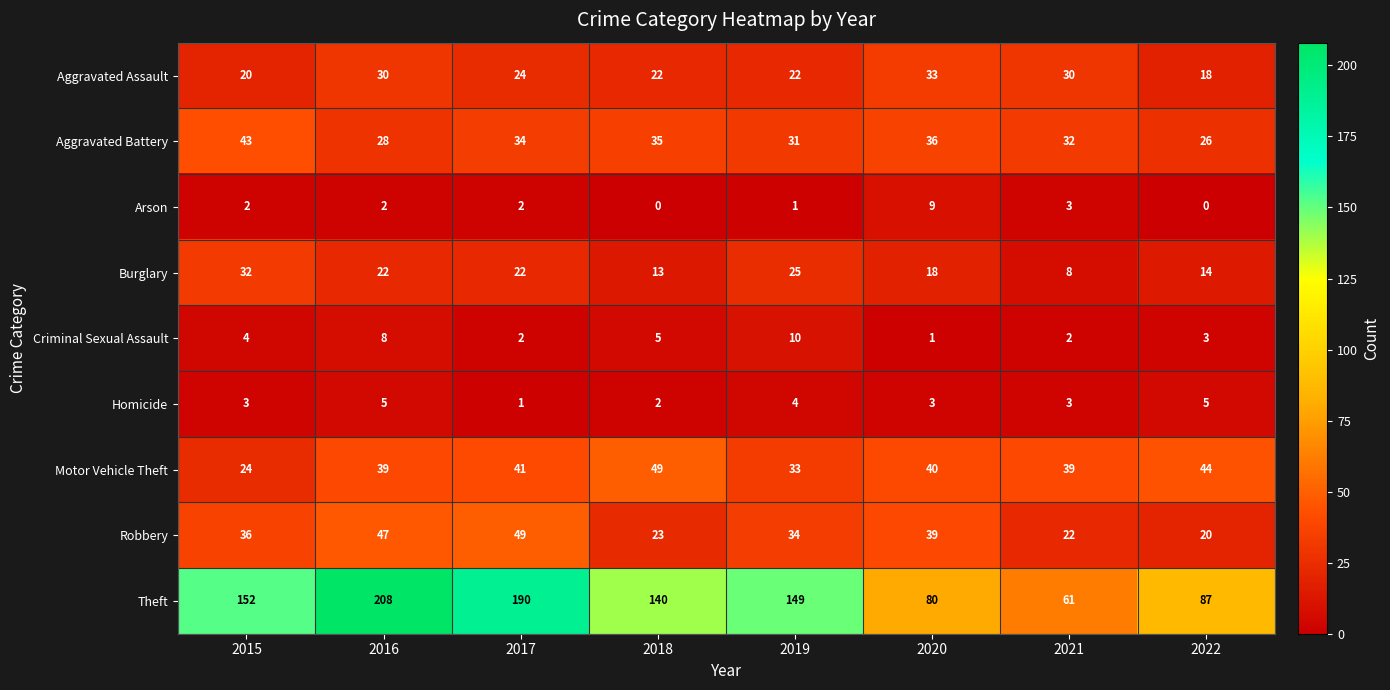

How many categories are shown in the chart?

8